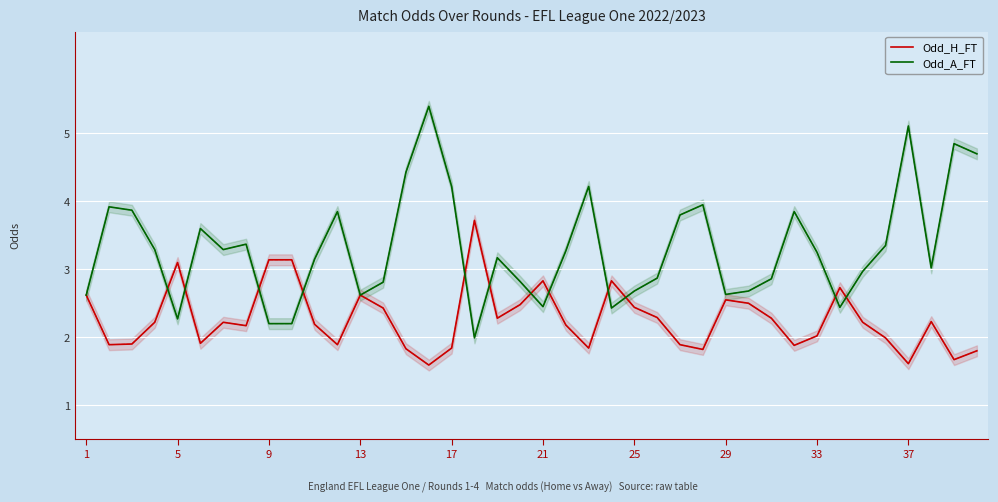

True or false: Odd_A_FT has a value of 1.2 at 17.

False